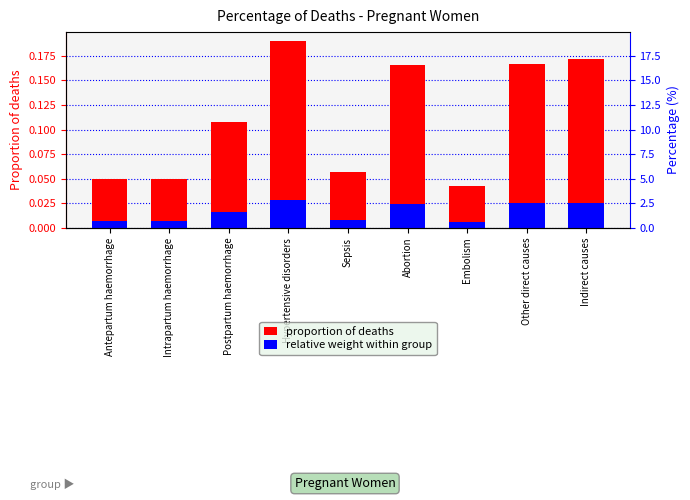

What are all the series names shown in the legend?

proportion of deaths, relative weight within group